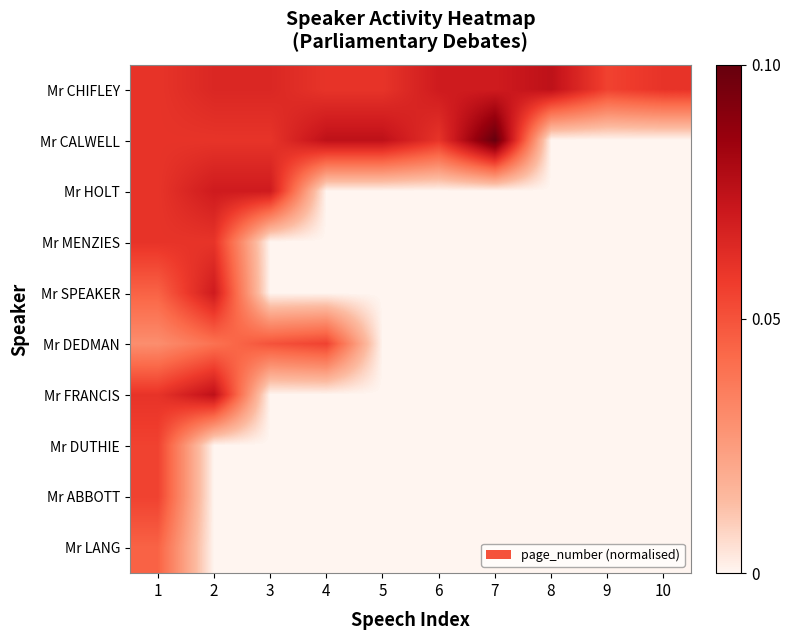

At which category is the sum across all series the highest?

1